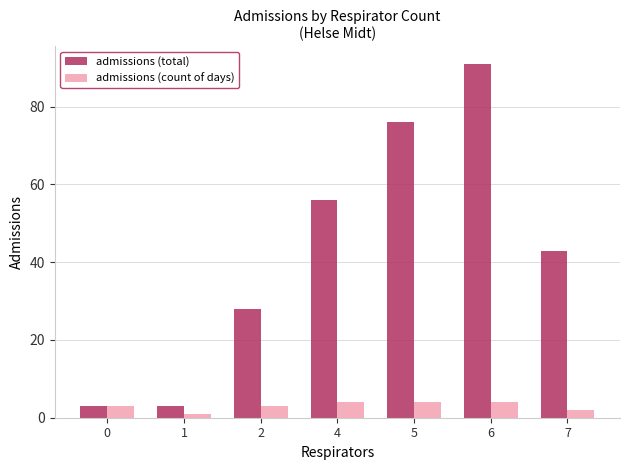

Reading left to right, transcribe all the data shown in this chart.

admissions (total): 0=3	1=3	2=28	4=56	5=76	6=91	7=43
admissions (count of days): 0=3	1=1	2=3	4=4	5=4	6=4	7=2